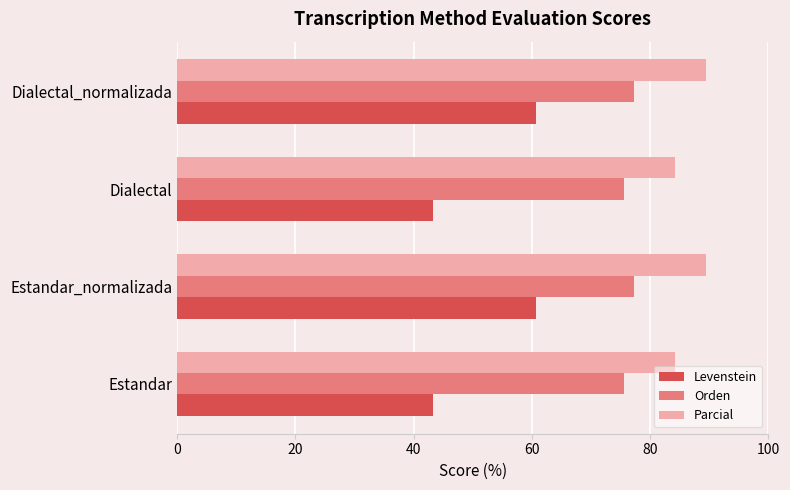

What is the sum of all Orden values?

305.7